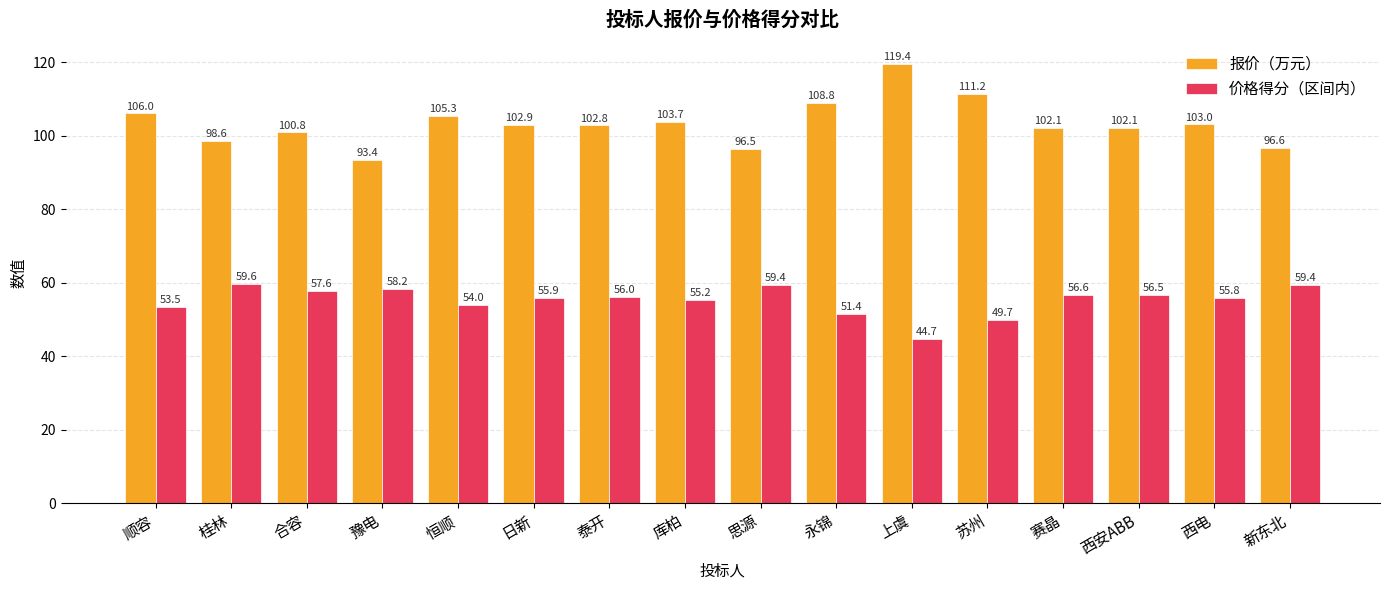

The 报价（万元） series shows 167.5 at 苏州. True or false?

False